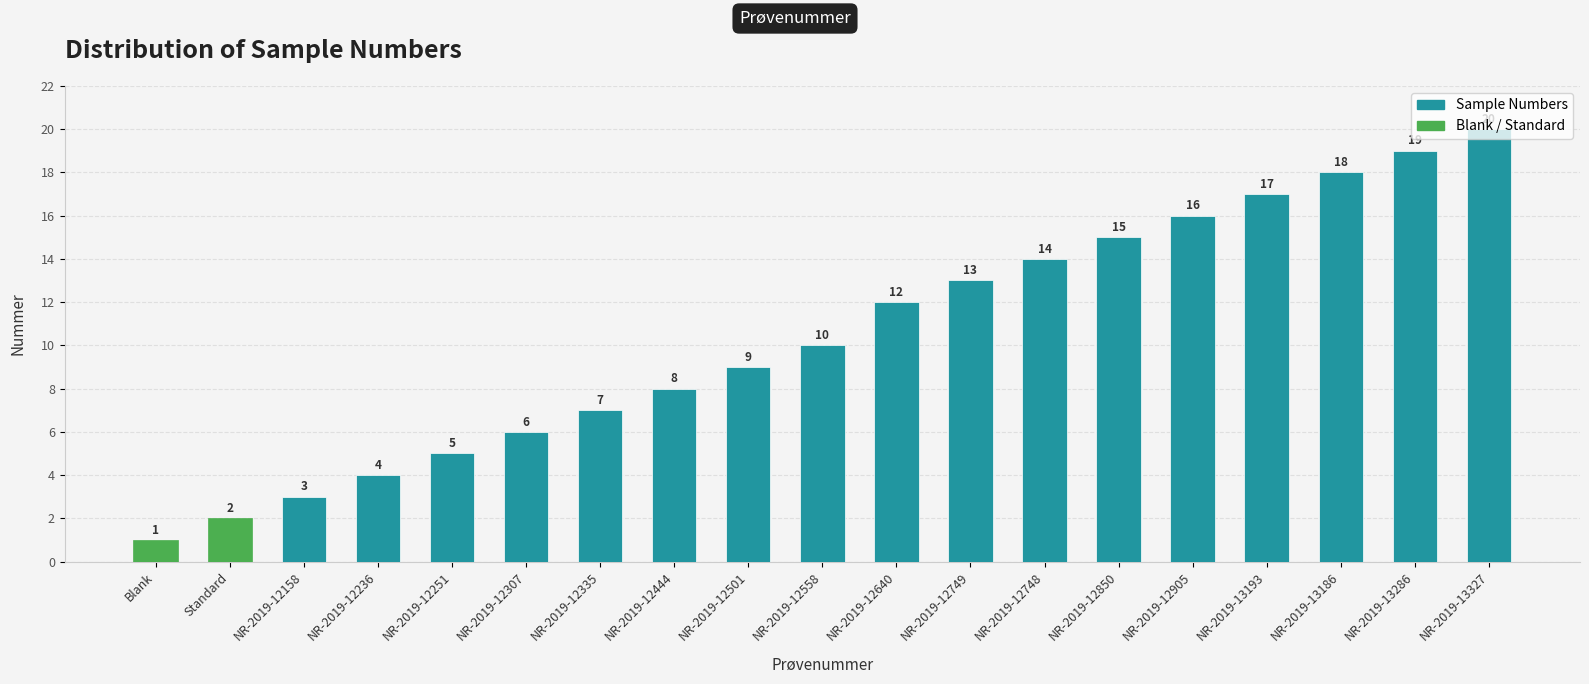

List the labels in order of value, largest first.

NR-2019-13327, NR-2019-13286, NR-2019-13186, NR-2019-13193, NR-2019-12905, NR-2019-12850, NR-2019-12748, NR-2019-12749, NR-2019-12640, NR-2019-12558, NR-2019-12501, NR-2019-12444, NR-2019-12335, NR-2019-12307, NR-2019-12251, NR-2019-12236, NR-2019-12158, Standard, Blank